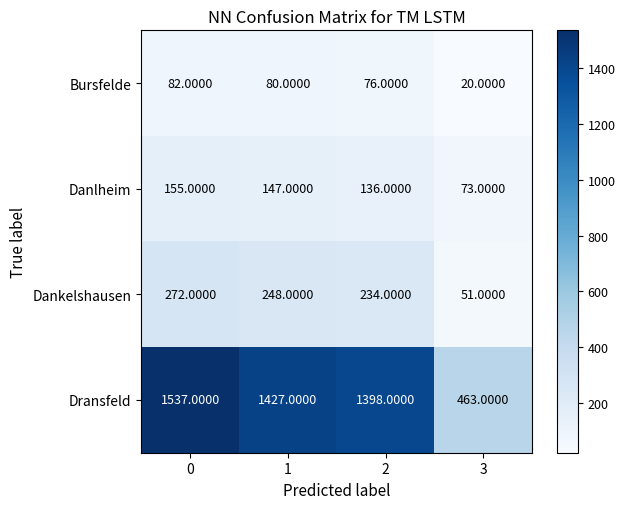

Which series has the widest spread of values?

Dransfeld